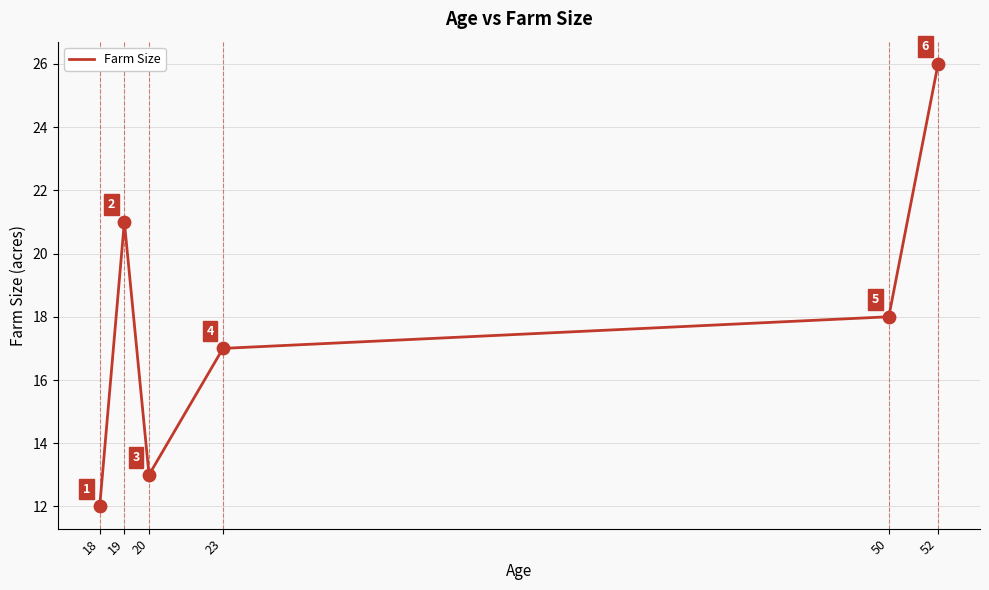

Approximately how many times larger is the value at 50 compared to 19?

0.9